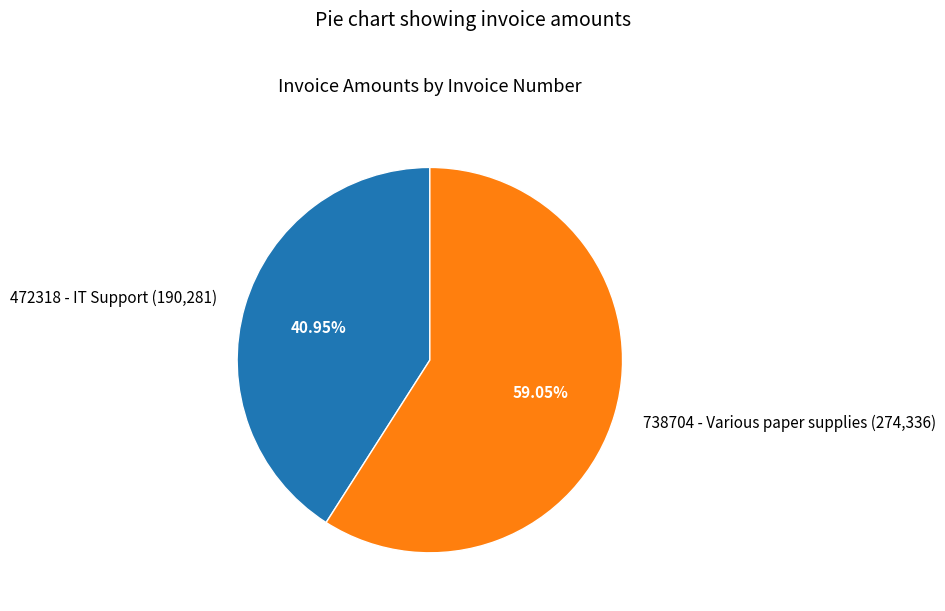

To the nearest percent, what is the difference between the largest and smallest slice percentages?

18%